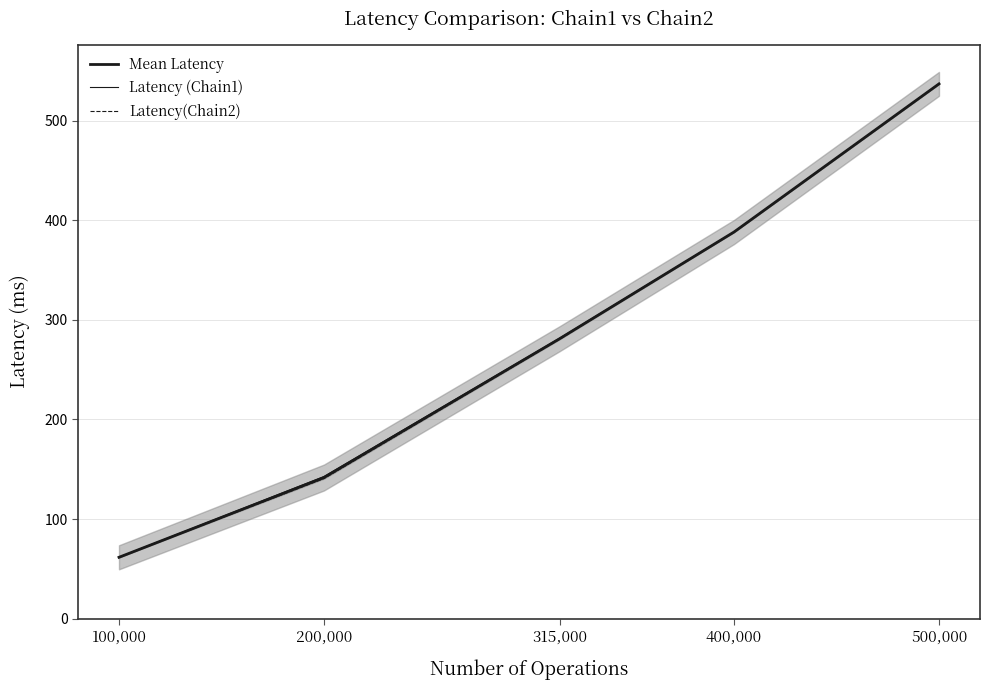

What is the sum of the Latency (Chain1) values at 100,000 and 200,000?

204.4